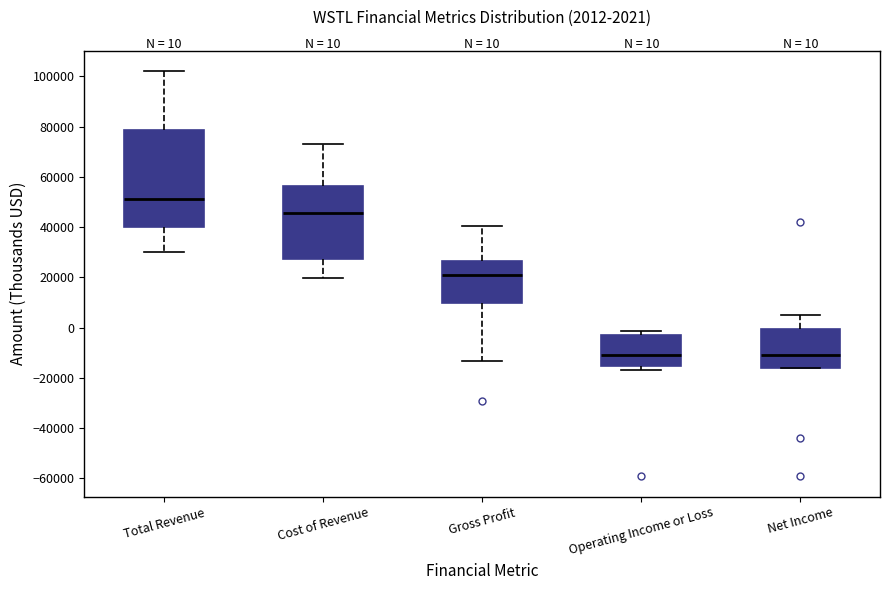

Comparing the boxes themselves (not the whiskers), which one is the tallest?

Total Revenue